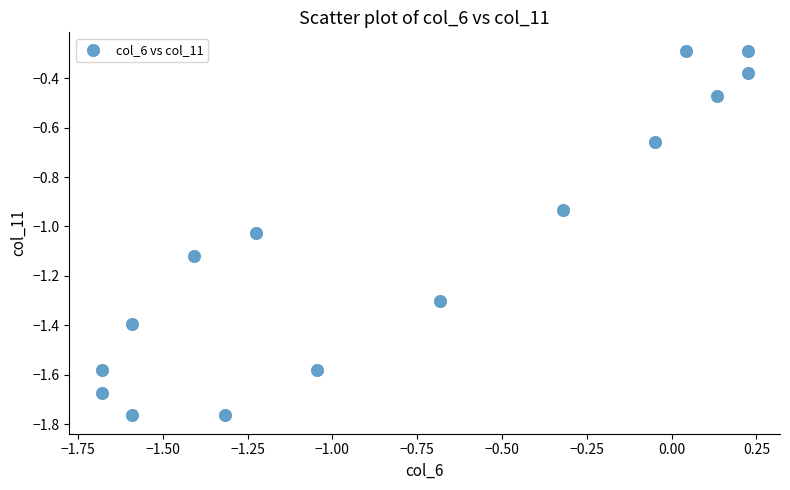

What is the range of Y values (max minus min)?

1.5